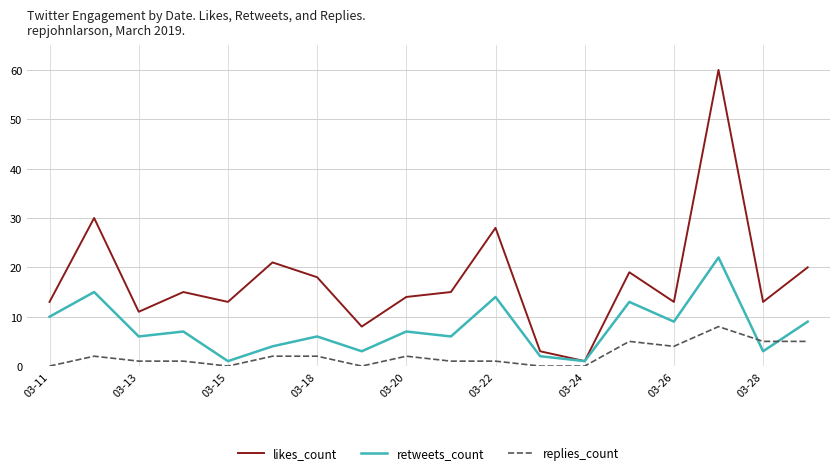

Which series has the widest spread of values?

likes_count